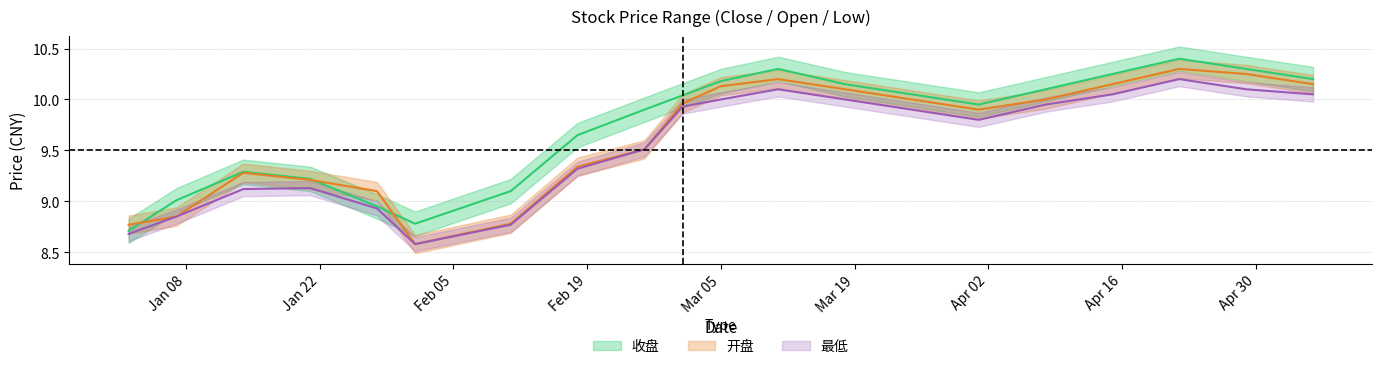

True or false: 最低 has a value of 9.1 at 2019/01/21.

True